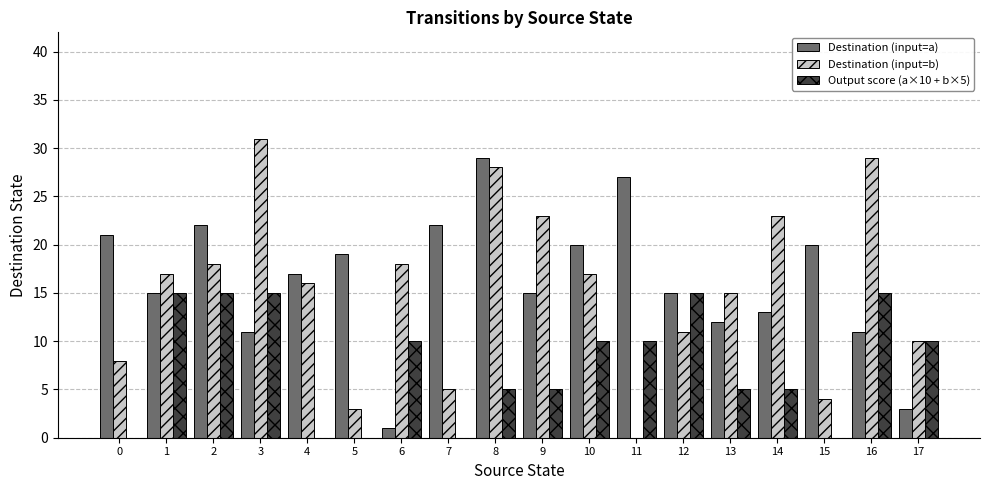

Which label corresponds to the largest value in the chart?

3